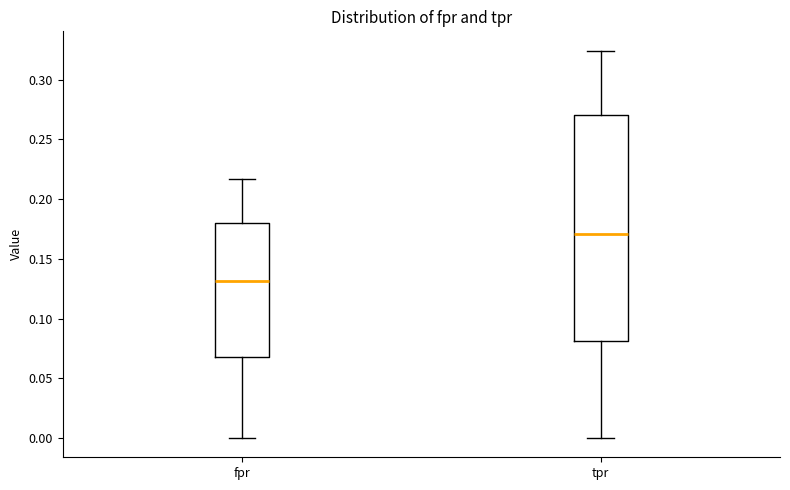

Reading left to right, transcribe this box plot: for each box, give where its median line is, the range the box spans, and where its two whiskers end, as read against the y-axis. The values are not printed on the chart, so give them approximately, as read against the axis.

fpr: median 0.130, box 0.070 to 0.180, whiskers 0.000 to 0.215
tpr: median 0.170, box 0.080 to 0.270, whiskers 0.000 to 0.325